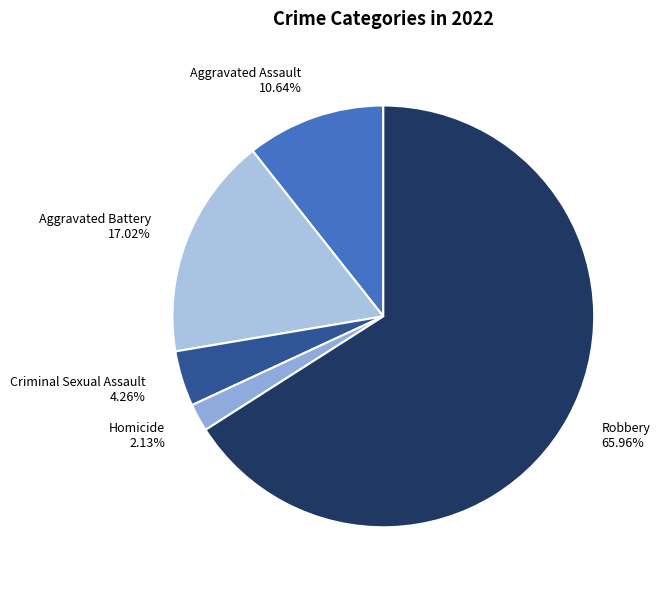

To the nearest percent, what is the average slice percentage?

20%